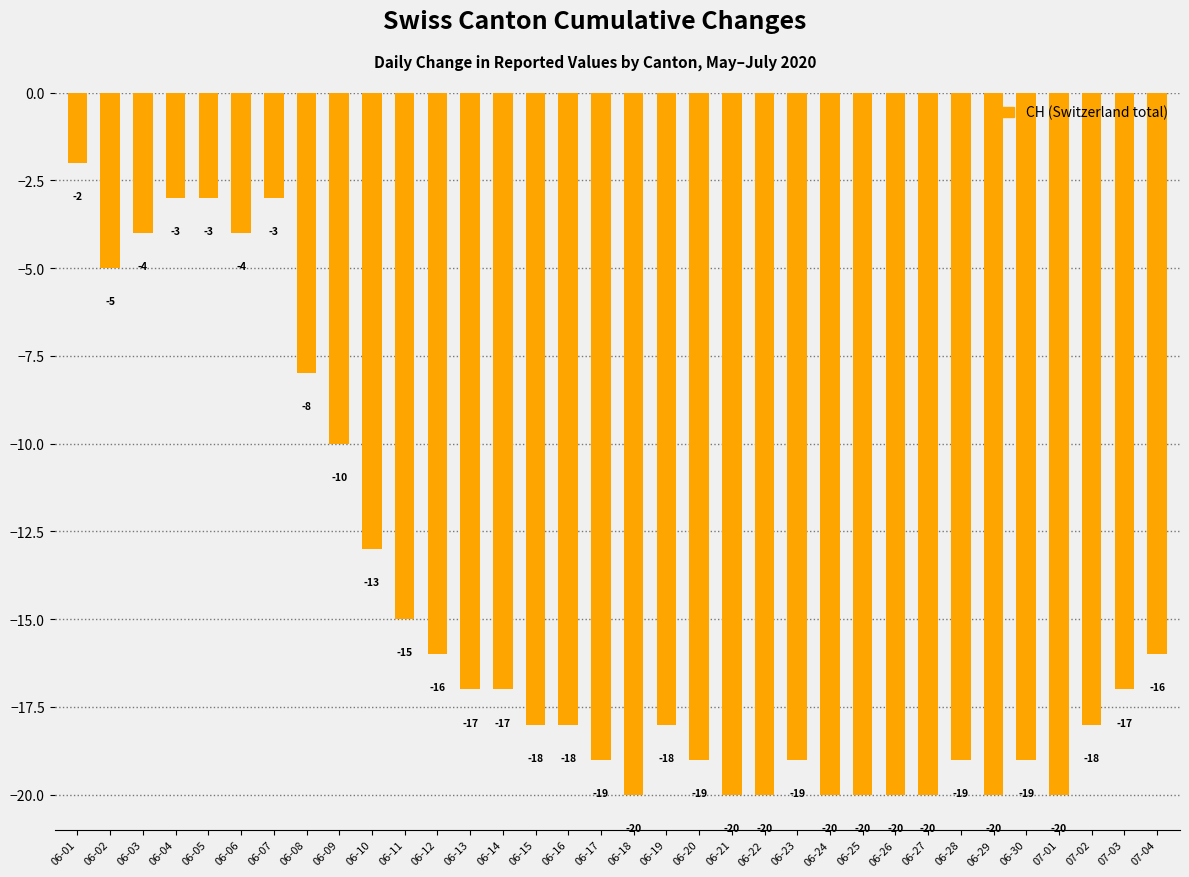

What is the greatest value displayed?

-2